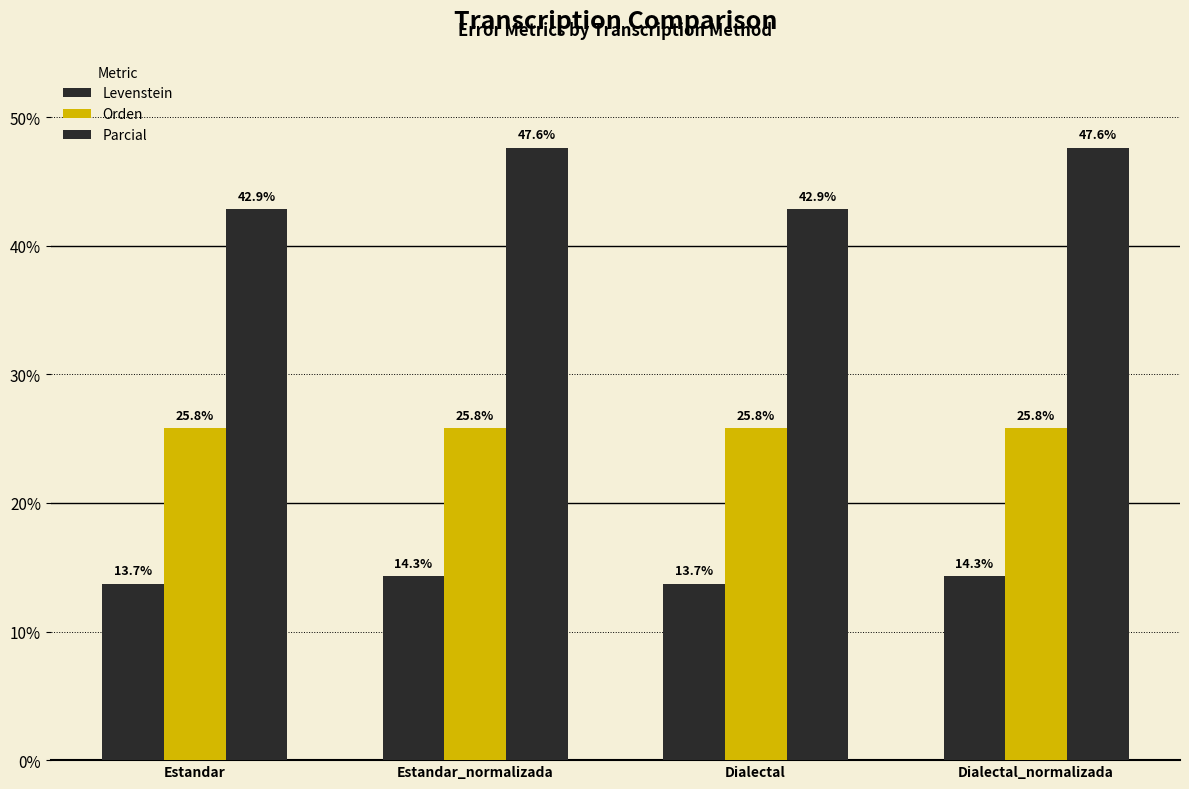

At which label is Orden closest to 25?

Estandar